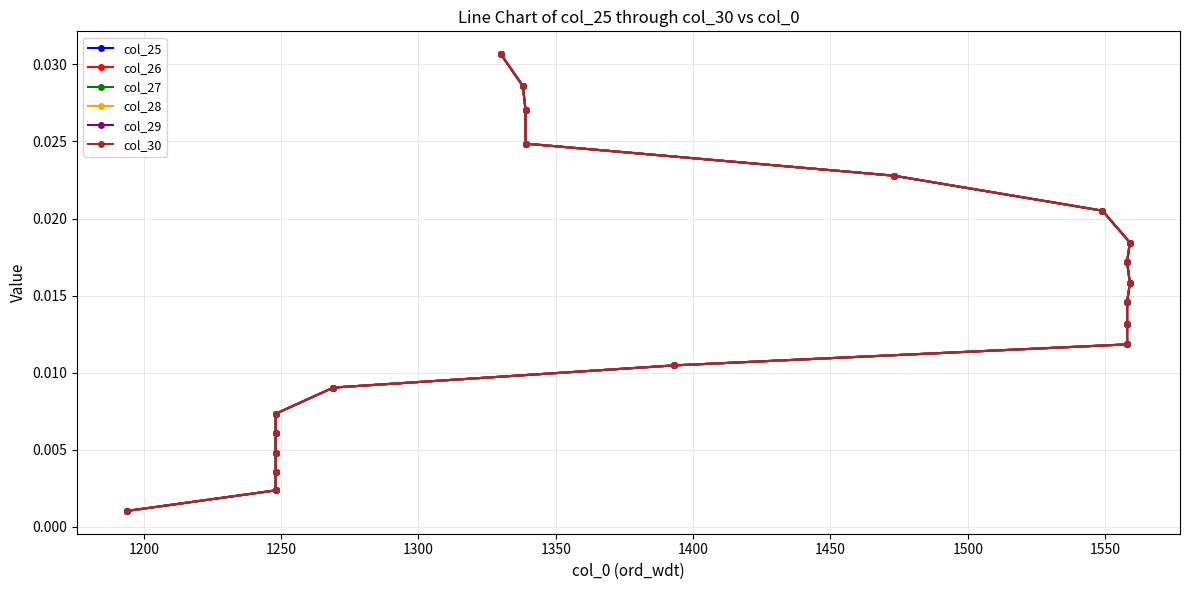

At 1450, list the series in order from smallest to largest.

col_25, col_26, col_27, col_28, col_29, col_30